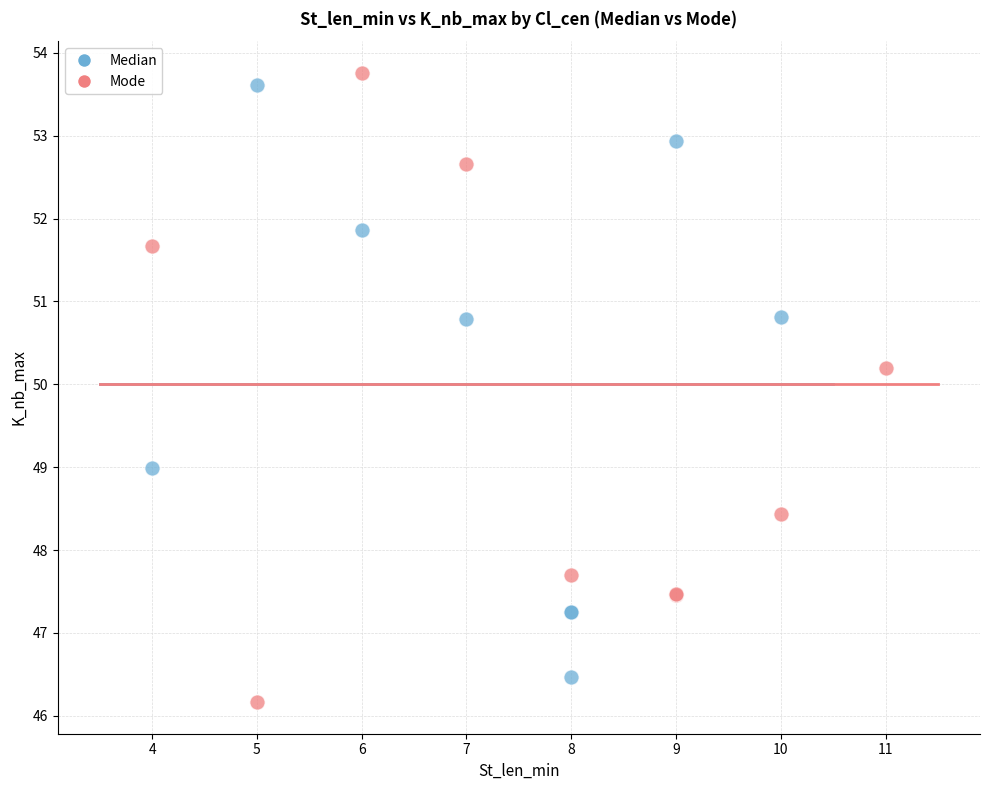

Which series has the widest spread of Y values?

Mode